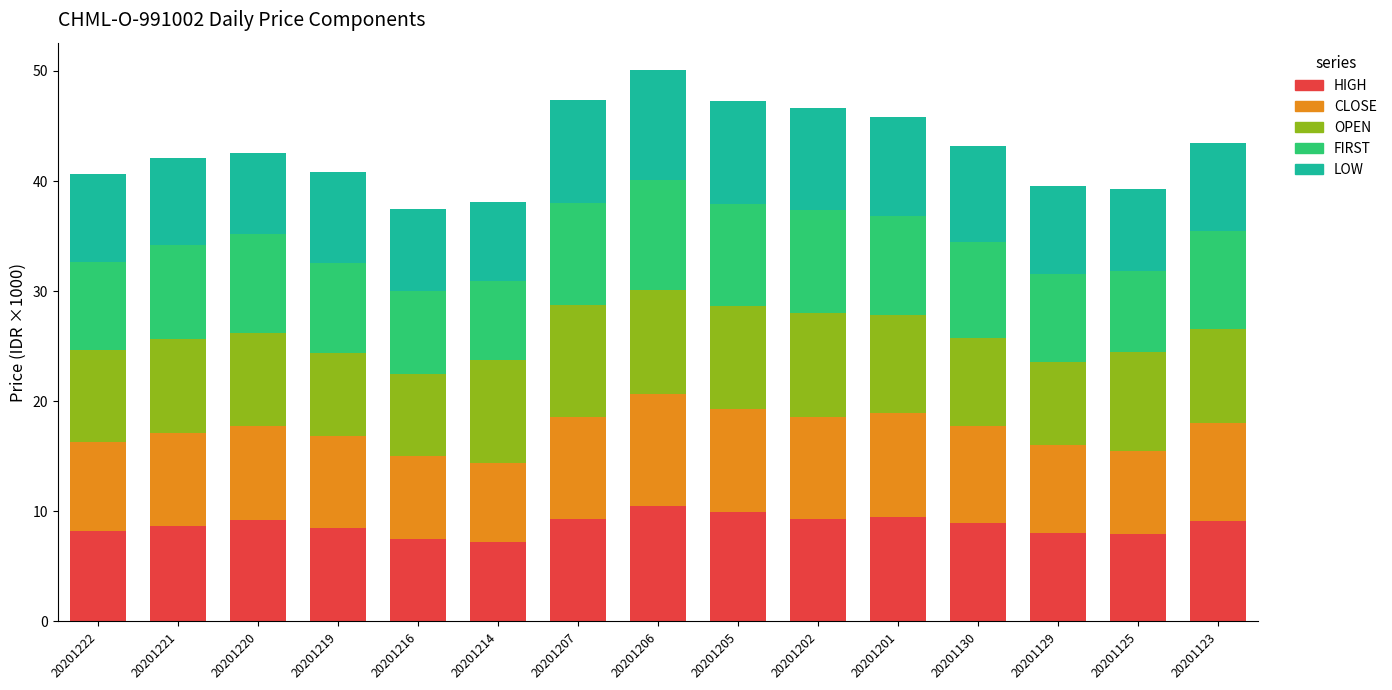

What is the sum of all HIGH values?

131.8